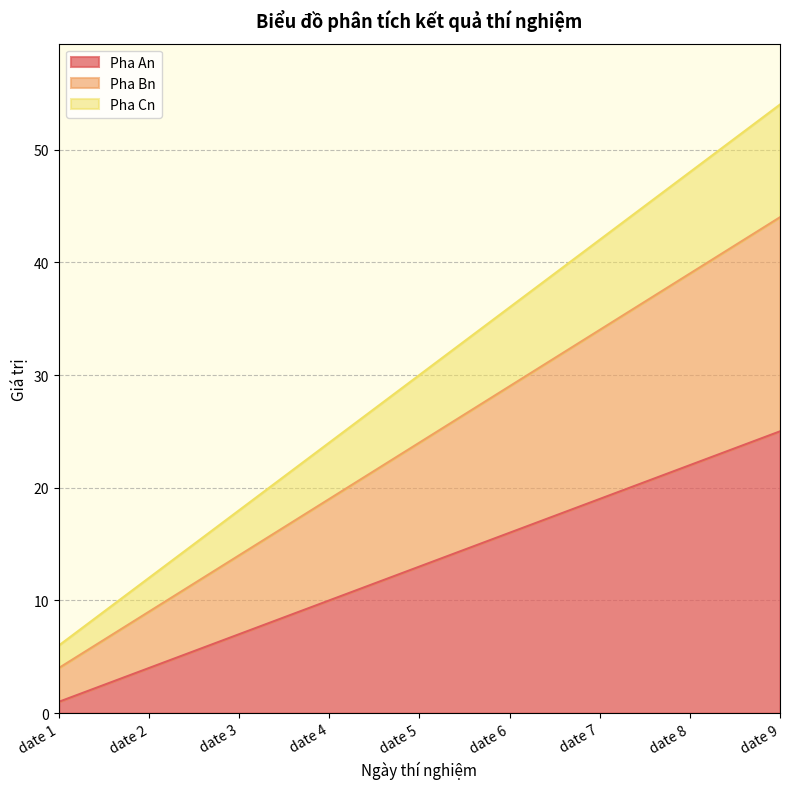

At which label does Pha An reach its peak?

date 9